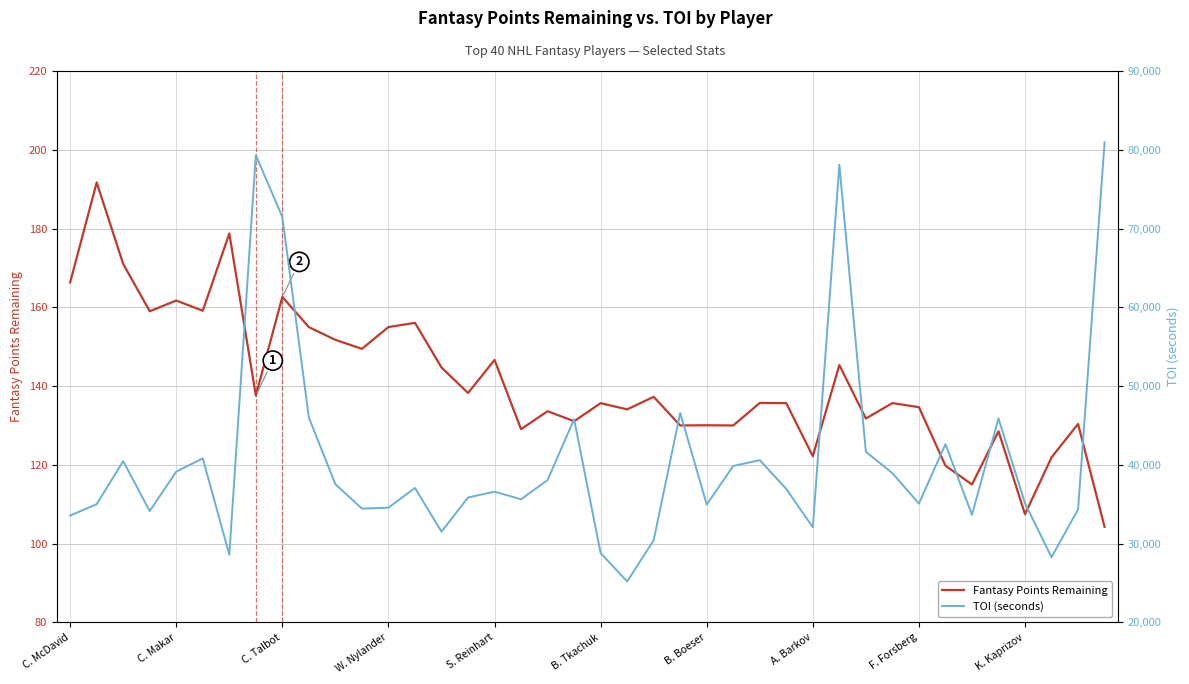

Rank the series by their average value, from highest to lowest.

TOI (seconds), Fantasy Points Remaining